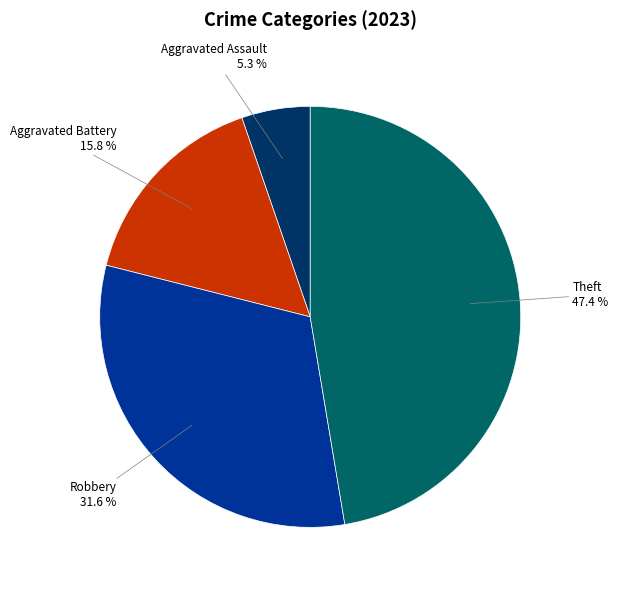

Rank the categories by value from lowest to highest.

Aggravated Assault, Aggravated Battery, Robbery, Theft